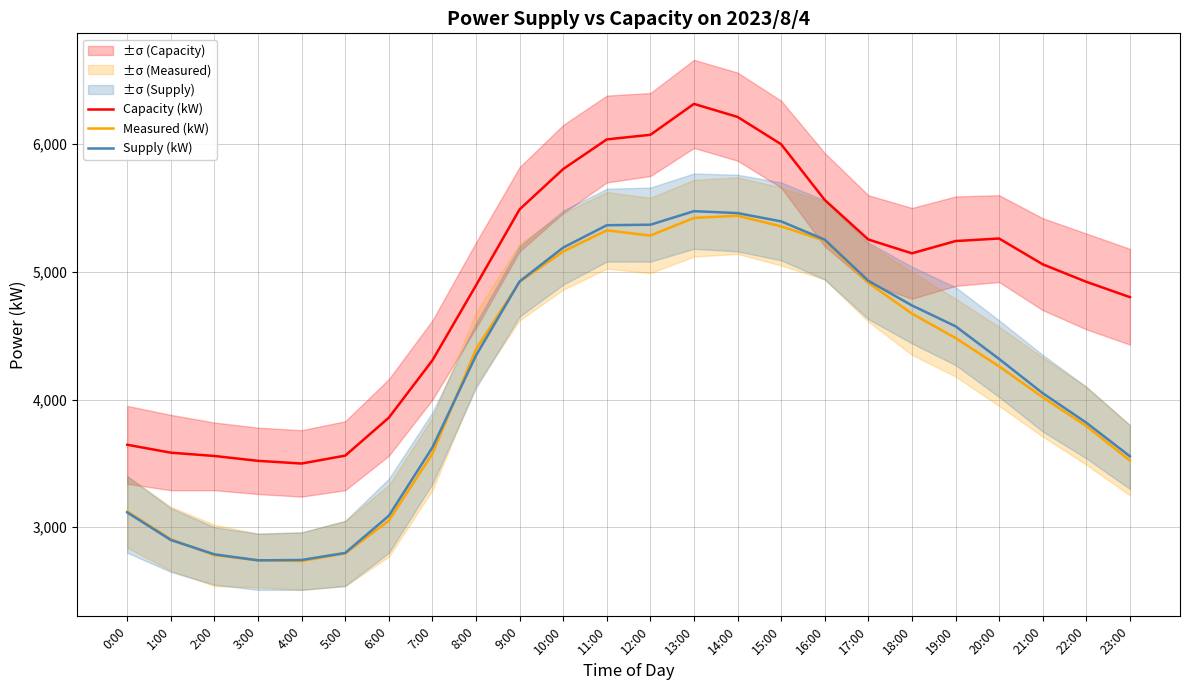

True or false: Capacity (kW) and Measured (kW) intersect in this chart.

False